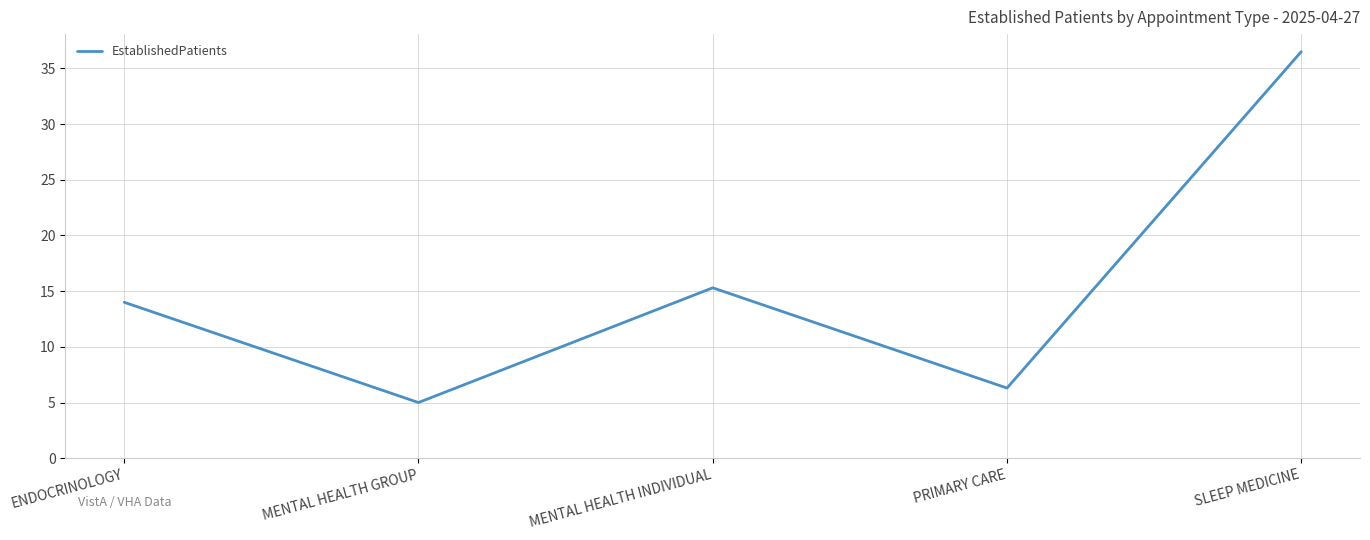

Rank the categories by value from highest to lowest.

SLEEP MEDICINE, MENTAL HEALTH INDIVIDUAL, ENDOCRINOLOGY, PRIMARY CARE, MENTAL HEALTH GROUP